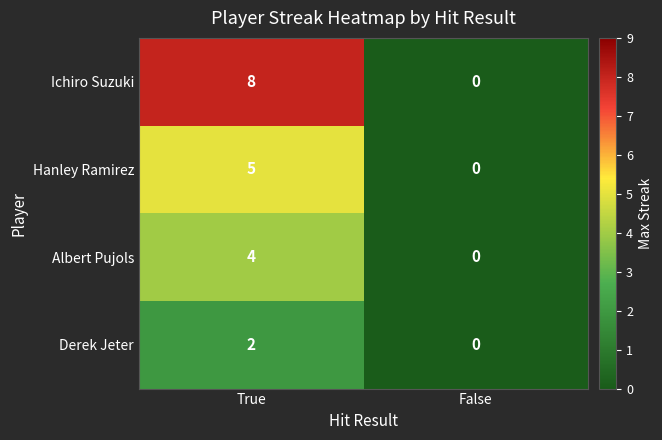

Reading left to right, extract all data points from this chart.

Ichiro Suzuki: 8	0
Hanley Ramirez: 5	0
Albert Pujols: 4	0
Derek Jeter: 2	0